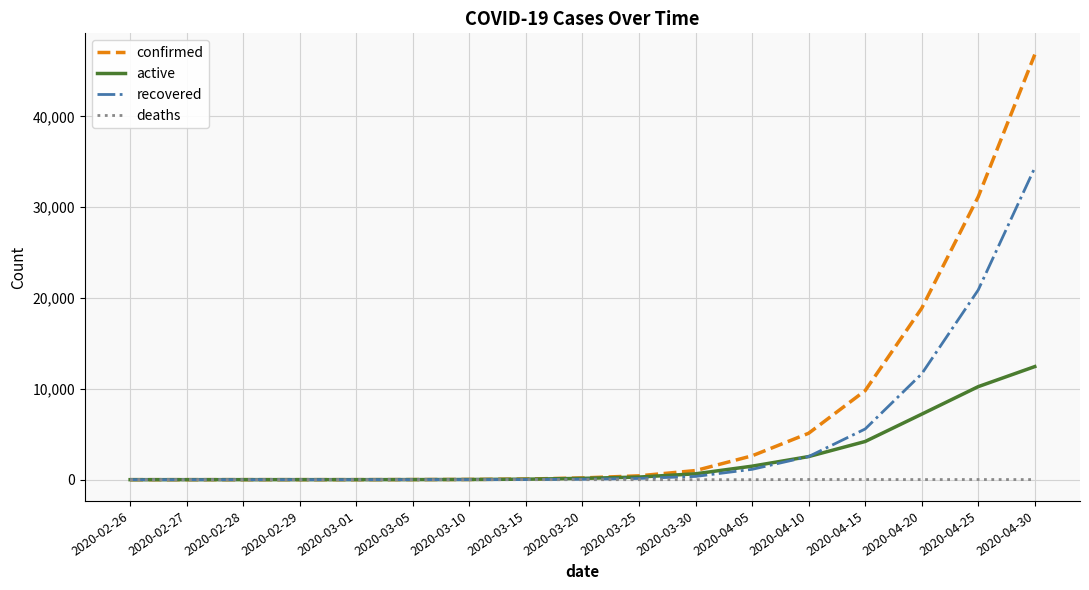

What is the sum of the confirmed values at 2020-02-26 and 2020-03-05?

12